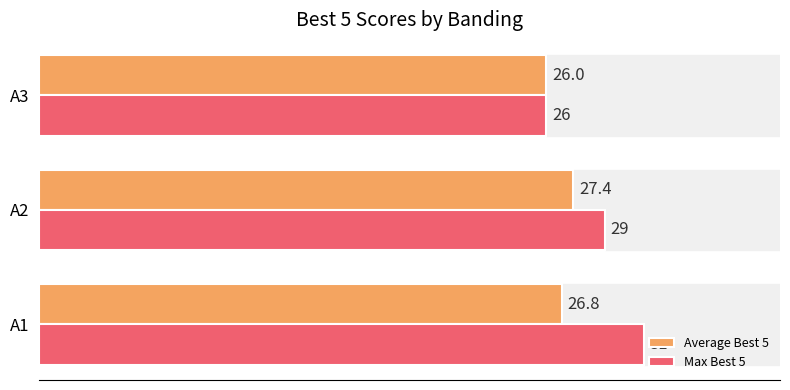

List the series in order of their overall mean, highest first.

Max Best 5, Average Best 5